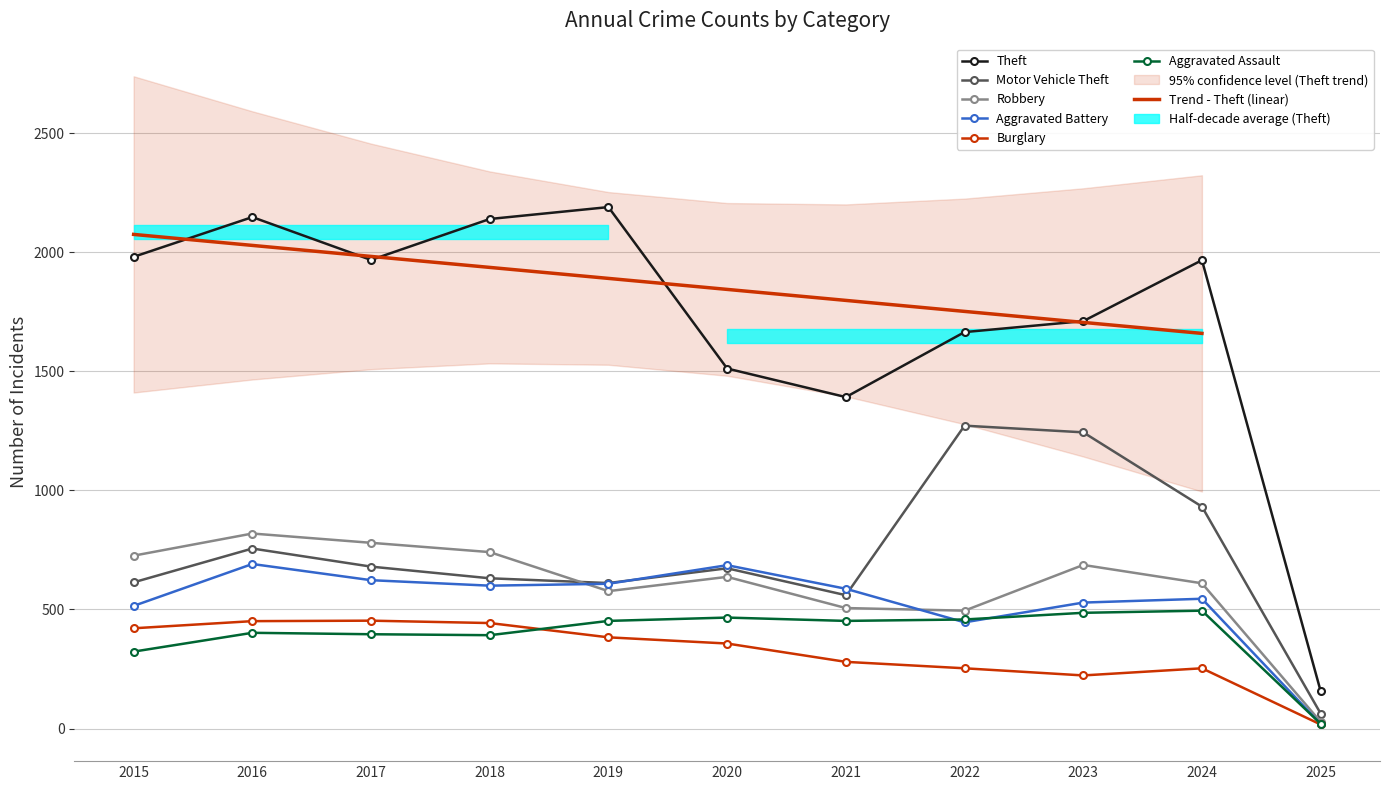

How many lines are shown in the chart?

6